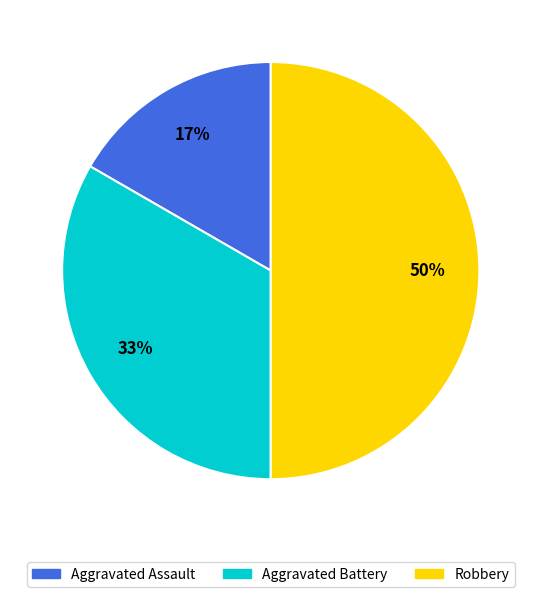

How many segments does this pie chart have?

3